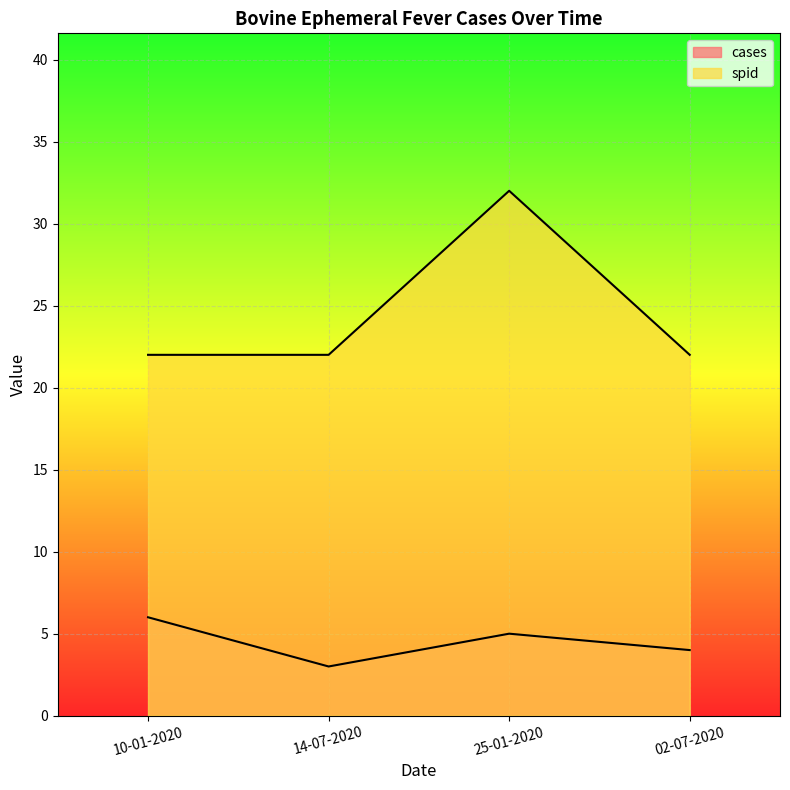

What is the value of the cases point at the 4th from the left?

4